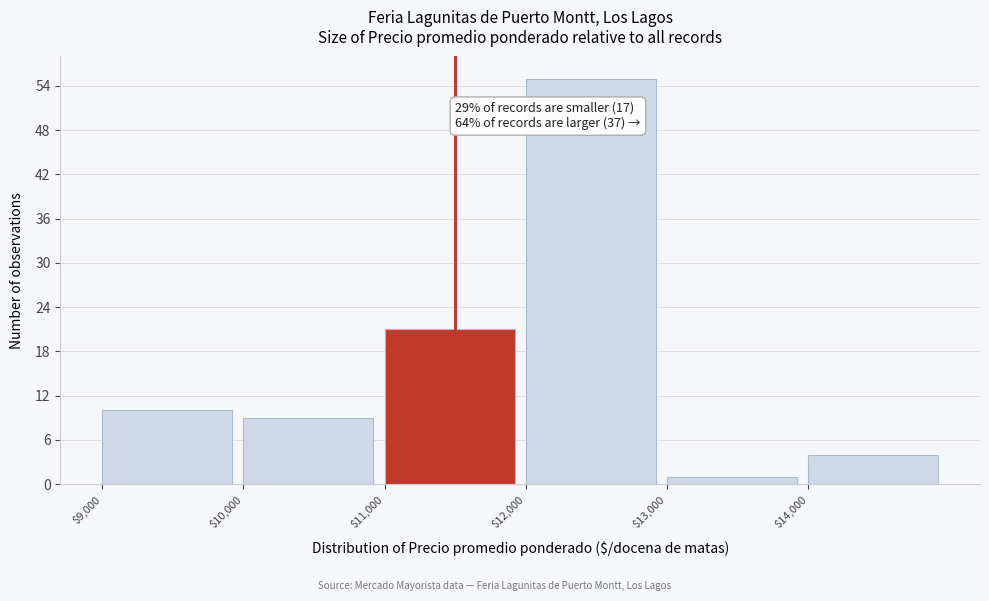

Over which range of the x-axis is the bar tallest?

12000 to 13000